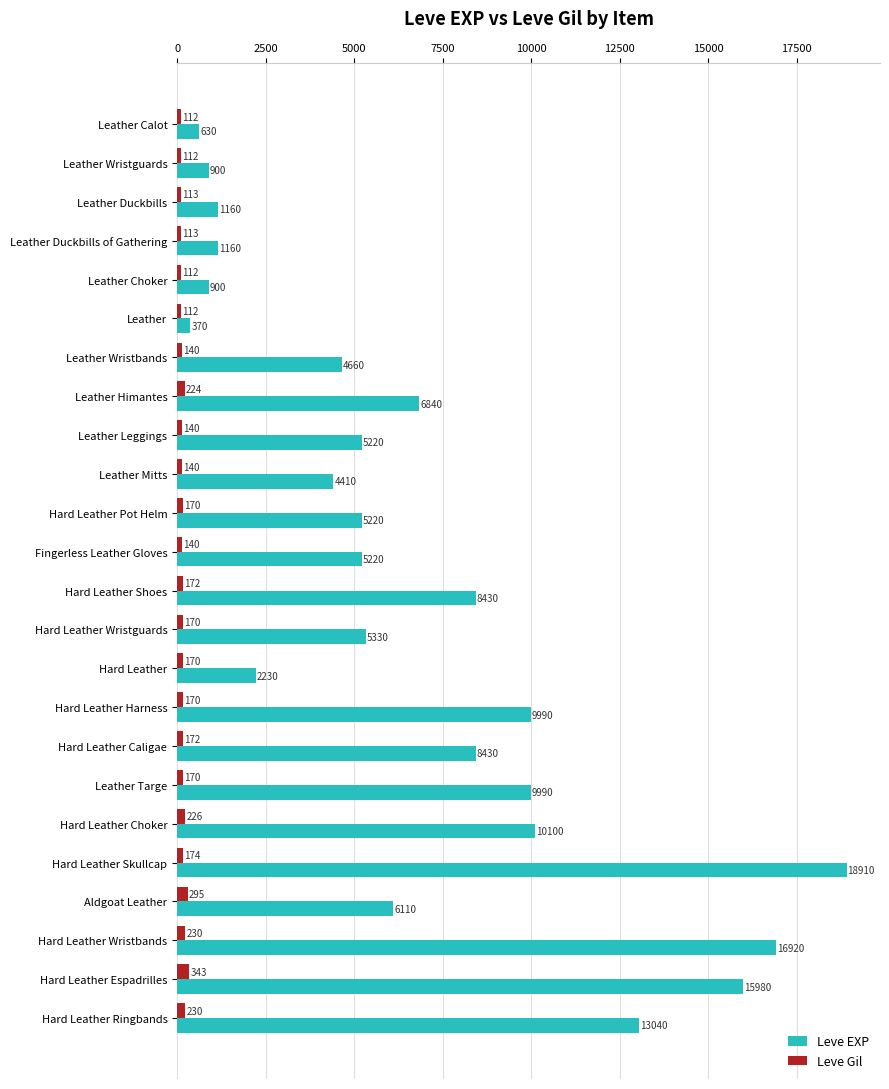

The Leve EXP series shows 2266 at Leather Leggings. True or false?

False